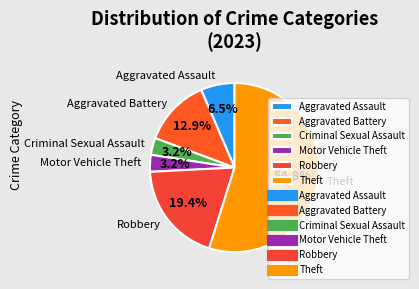

Does Motor Vehicle Theft account for over 50% of the chart?

No